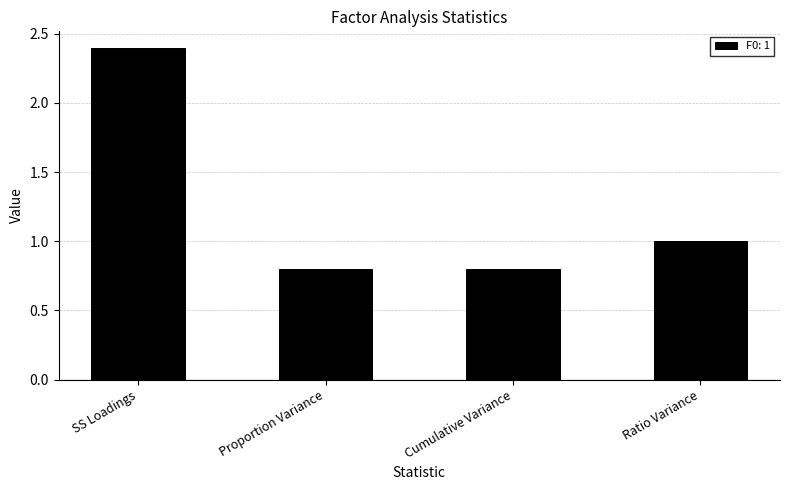

Between Ratio Variance and SS Loadings, which is larger?

SS Loadings